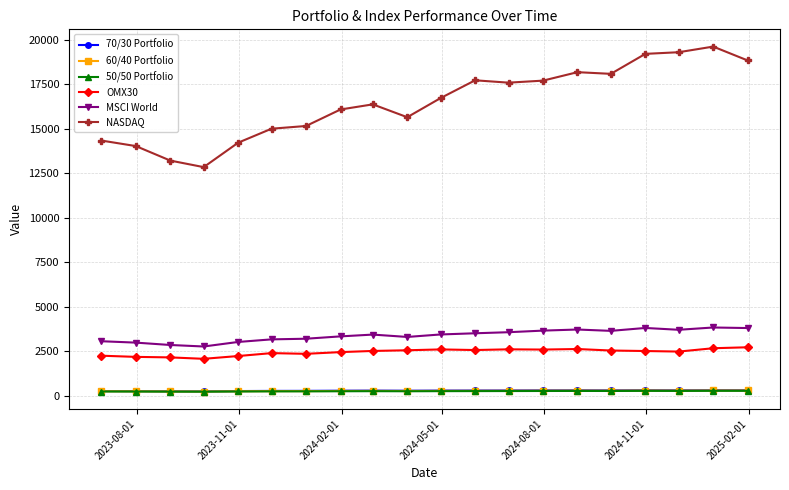

Which series has the largest range (max minus min)?

NASDAQ